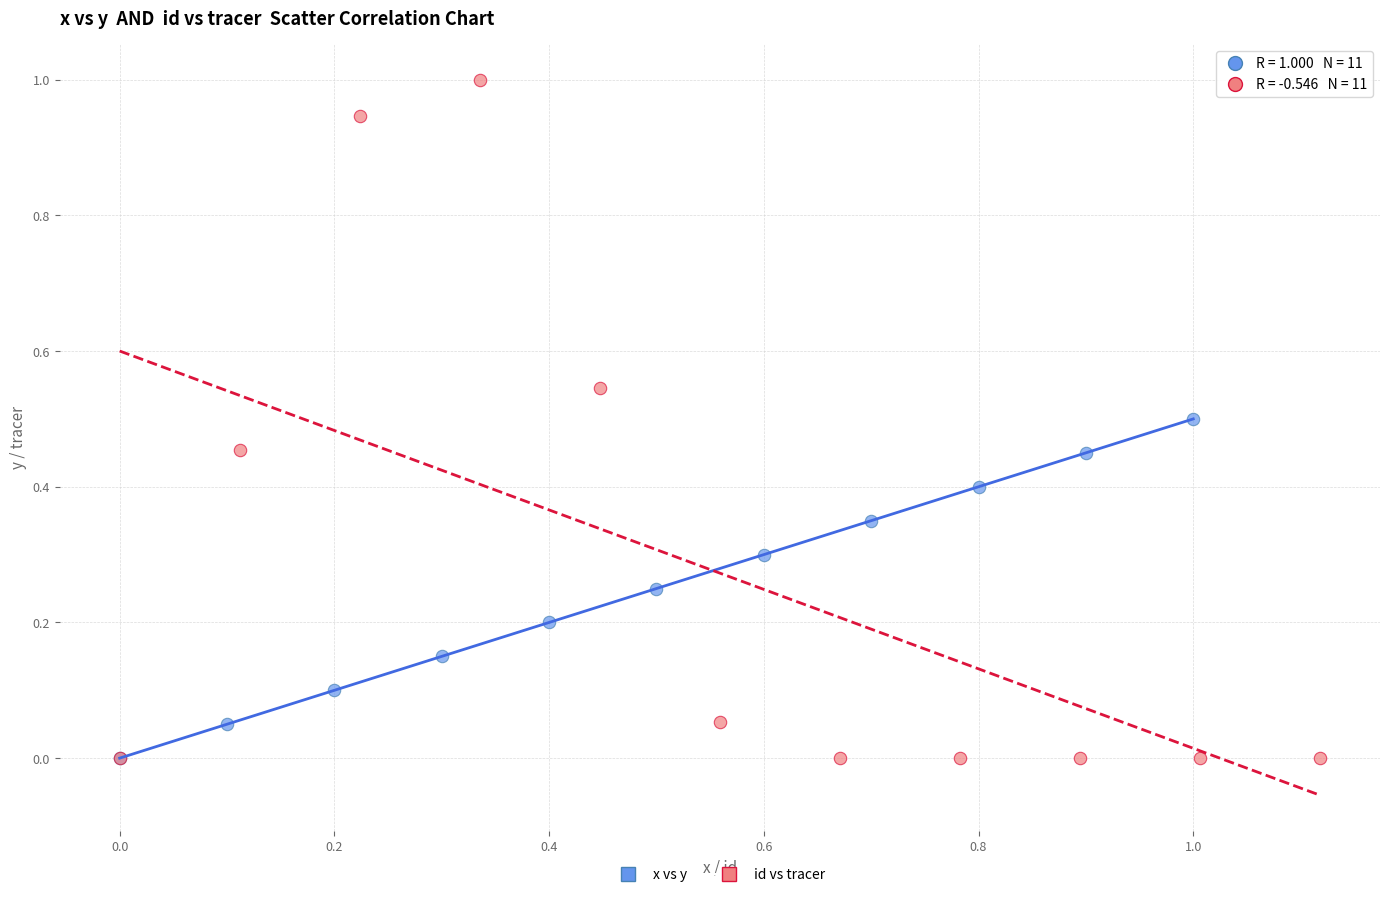

What are all the series names shown in the legend?

x vs y, id vs tracer